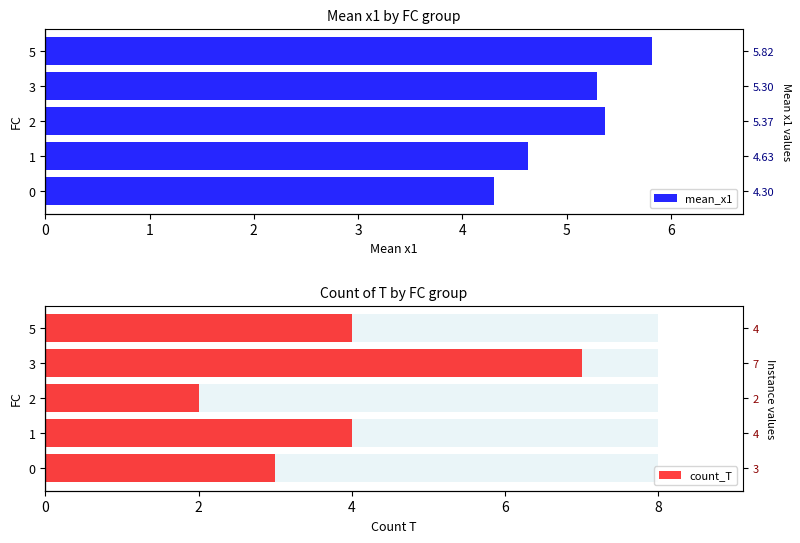

What is the total value across all series at 0?

7.3